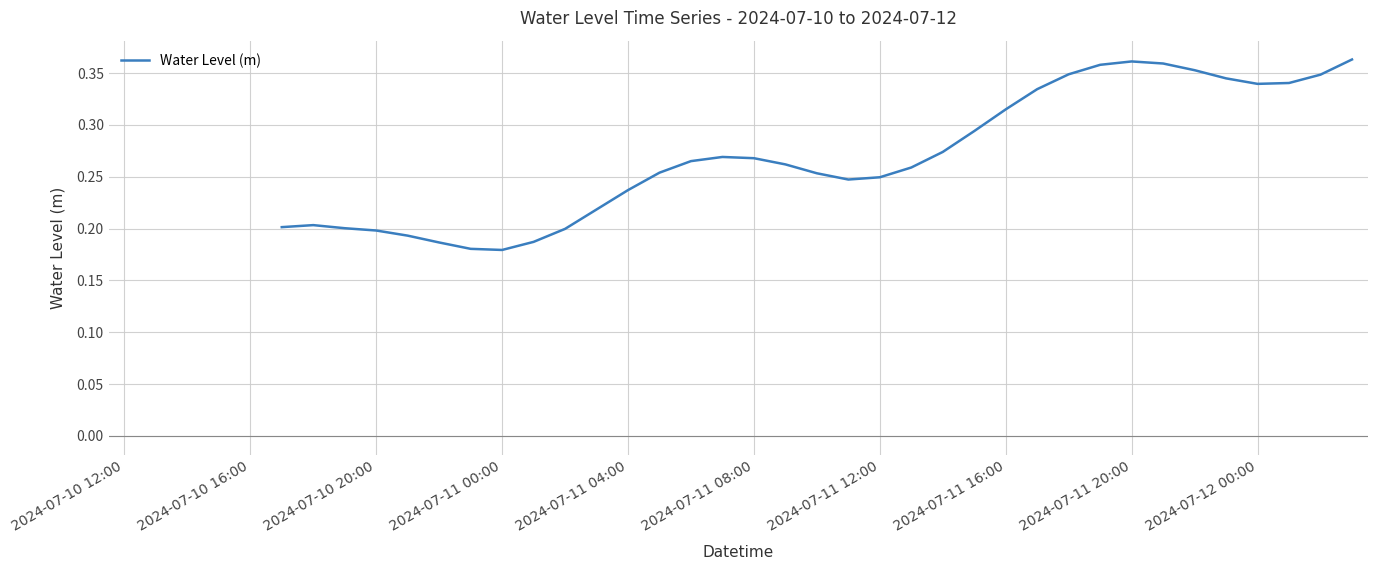

What is the maximum value shown in the chart?

0.4